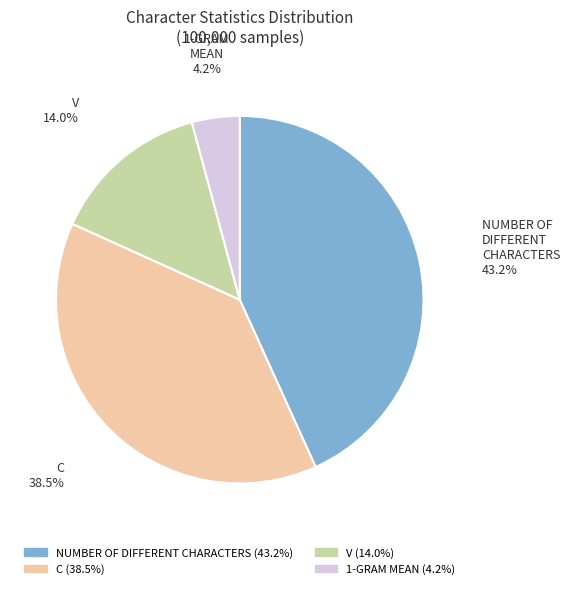

Between NUMBER OF DIFFERENT CHARACTERS and V, which is larger?

NUMBER OF DIFFERENT CHARACTERS